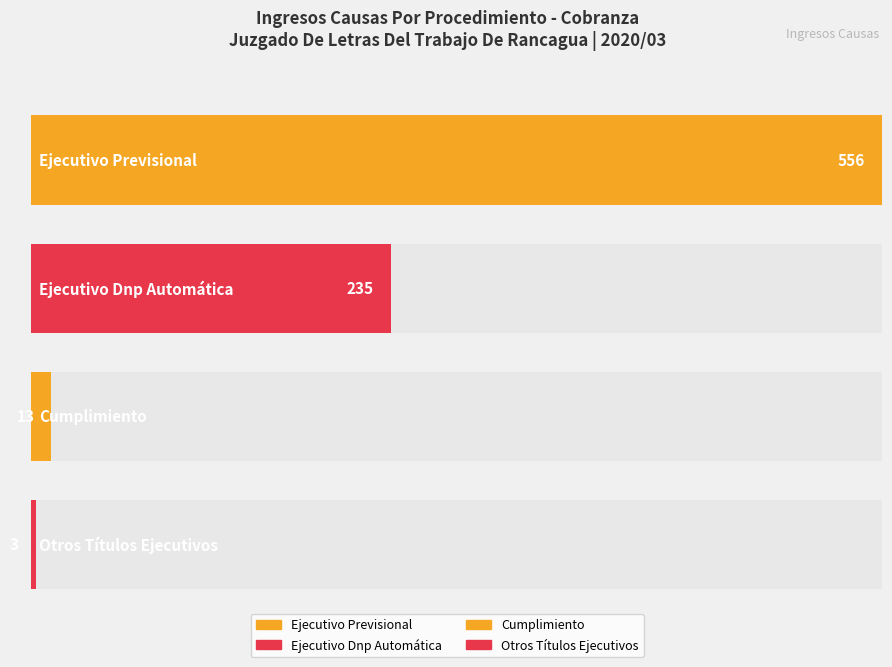

Which label corresponds to the largest value in the chart?

Ejecutivo Previsional